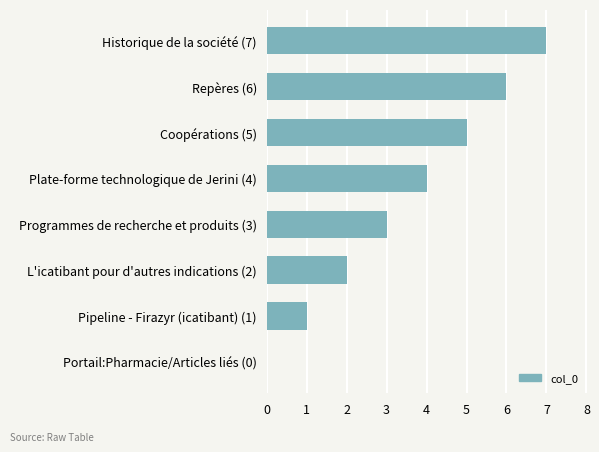

Approximately how many times larger is the value at Repères (6) compared to Coopérations (5)?

1.2